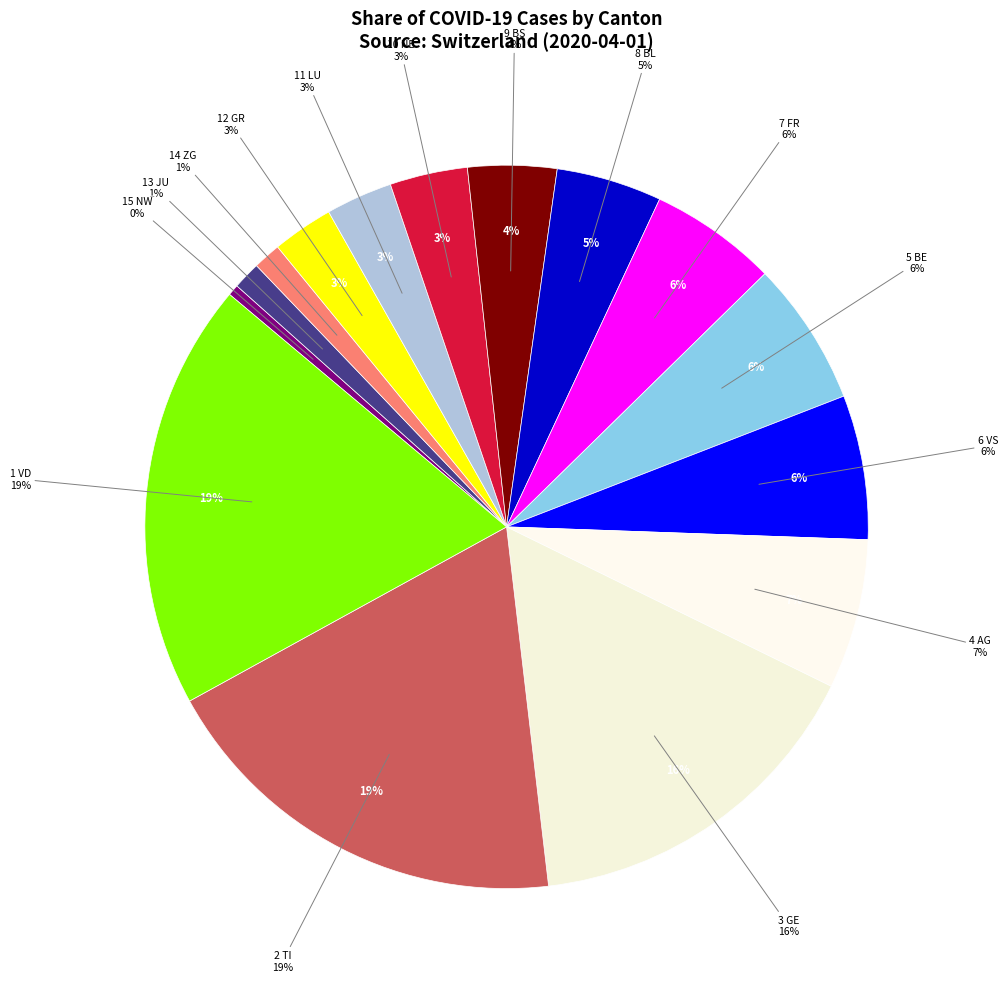

Does OW account for over 50% of the chart?

No